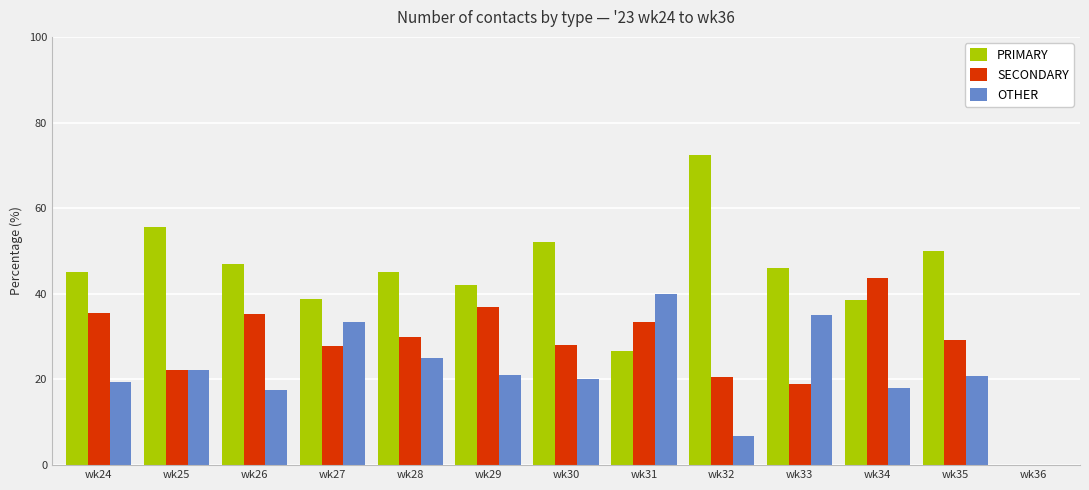

Is the value of OTHER at wk36 greater than the value of PRIMARY at wk30?

No